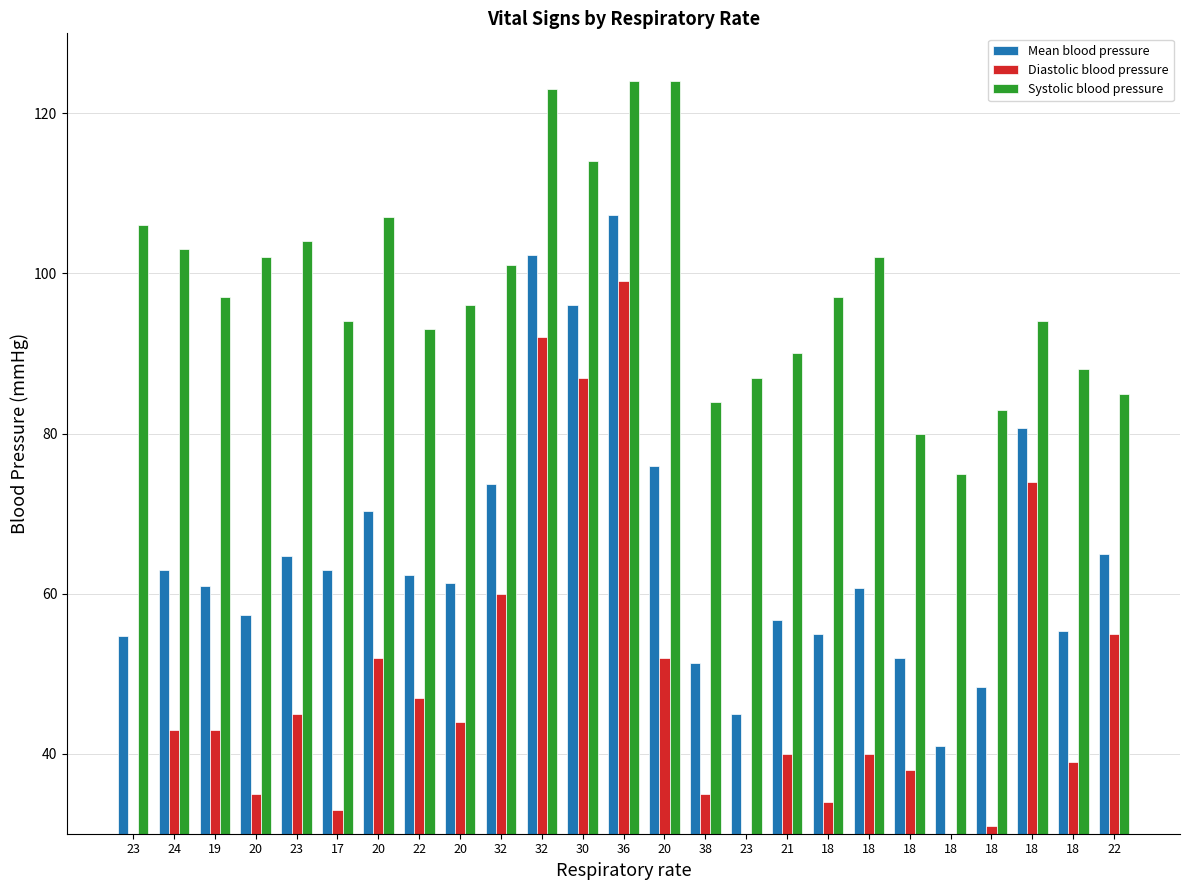

Is the value of Systolic blood pressure at 19 greater than the value of Diastolic blood pressure at 18?

Yes